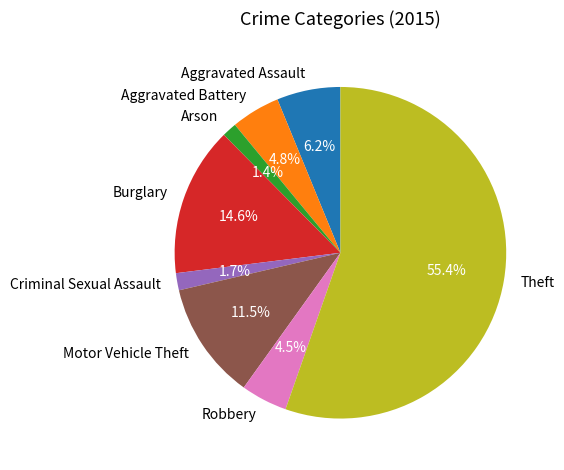

Does any single category account for the majority?

Yes